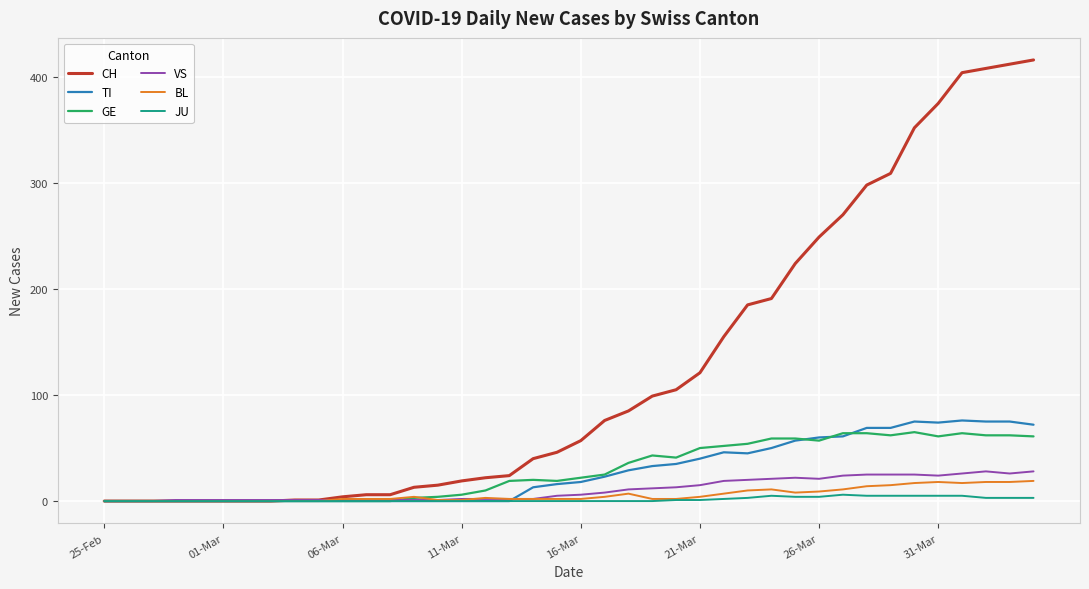

Which series has the widest spread of values?

CH